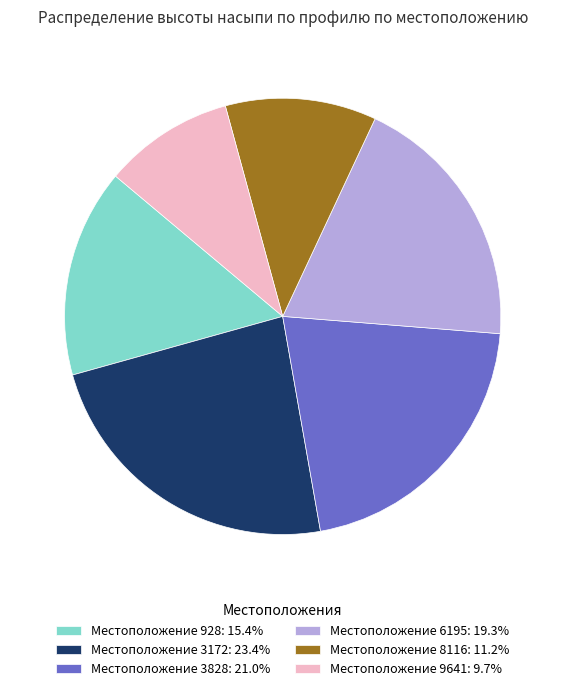

How many slices are in this pie chart?

6